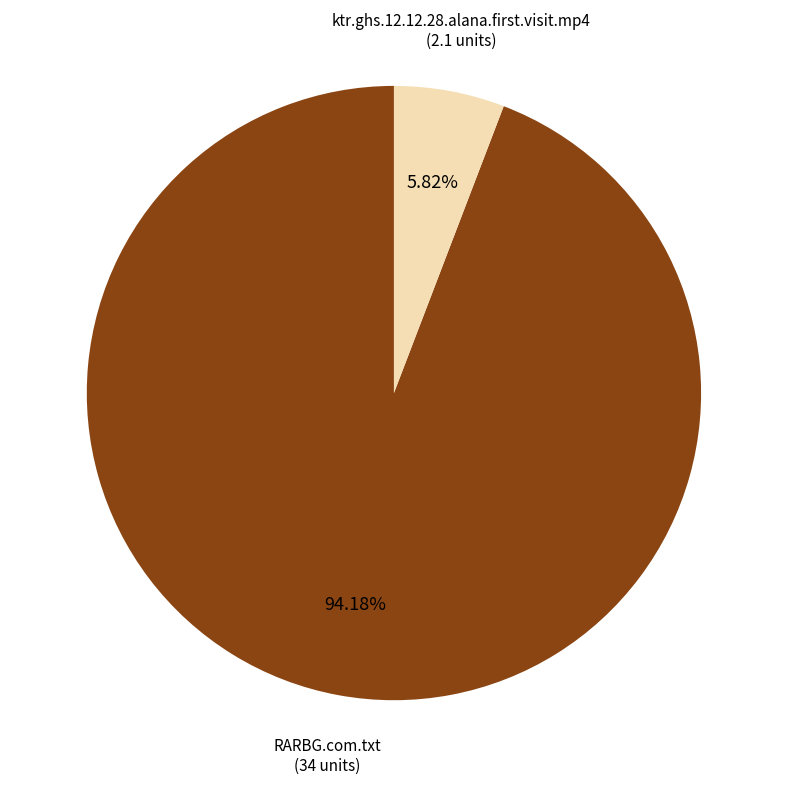

How many segments does this pie chart have?

2